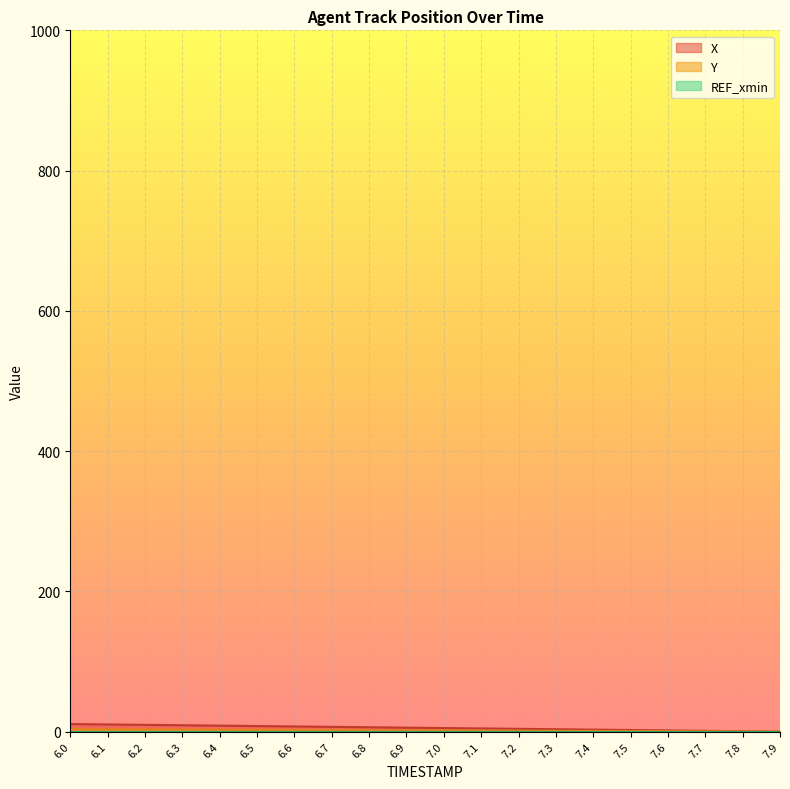

Which series has the largest total across all categories?

X